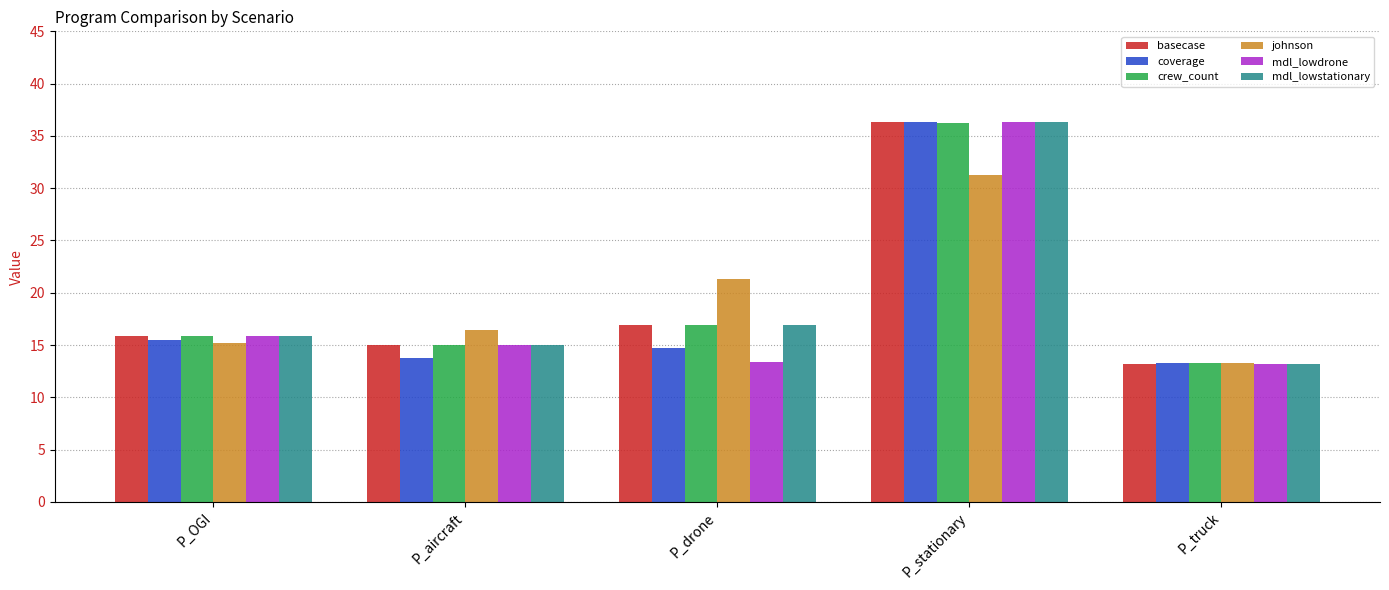

What is the minimum value shown in the chart?

13.2